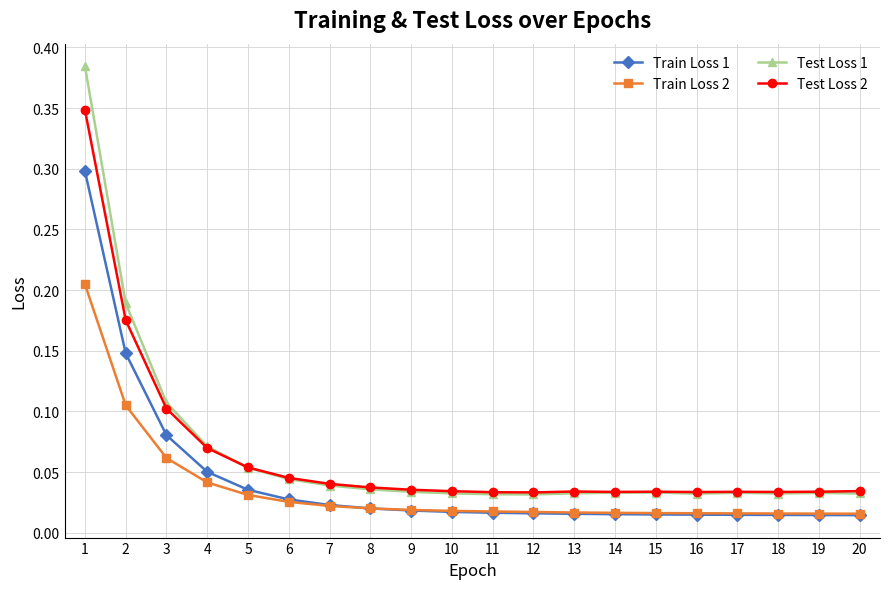

Count the Test Loss 2 values in the range 0 to 1.

20